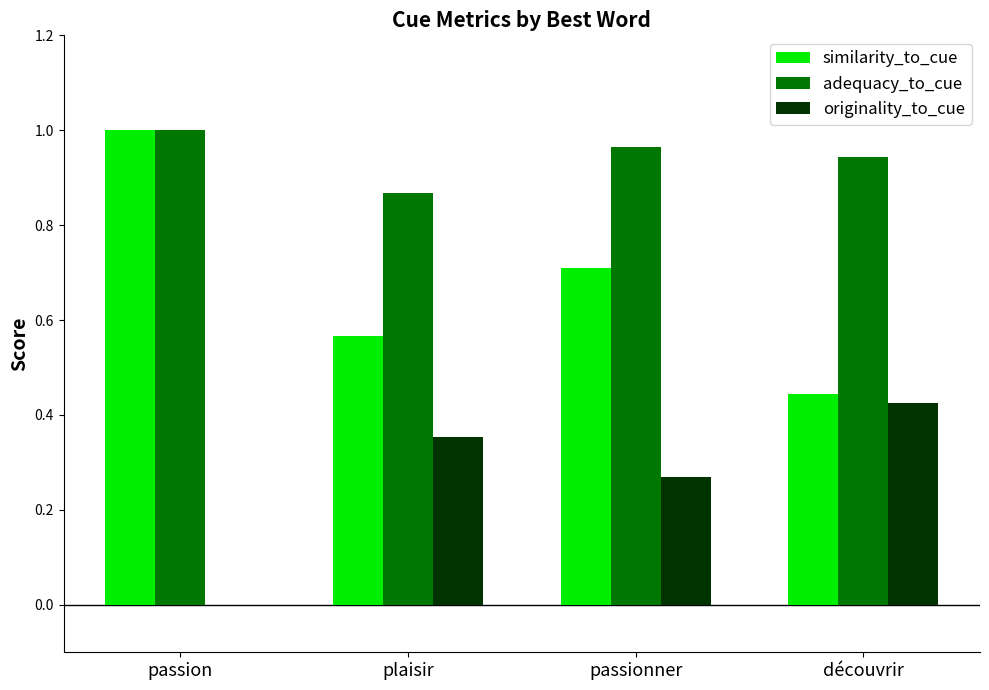

What is the sum of the similarity_to_cue values at passion and passionner?

1.7